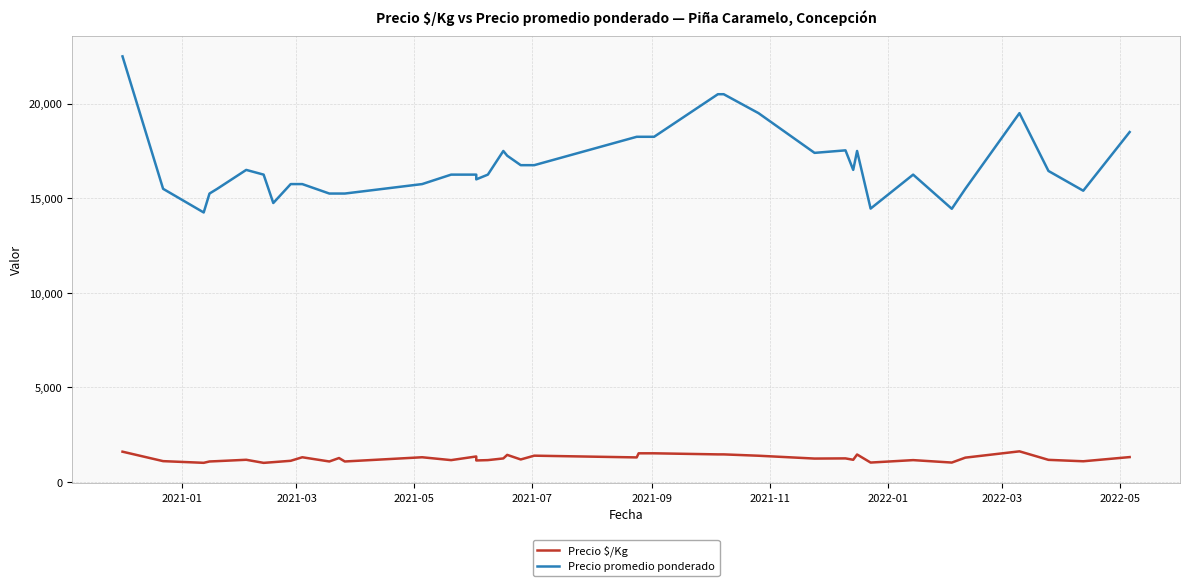

Reading left to right, transcribe all the data shown in this chart.

Precio $/Kg: 1607	1107	1018	1089	1107	1179	1016	1054	1125	1312	1089	1271	1089	1312	1161	1354	1143	1161	1250	1438	1196	1396	1304	1521	1521	1464	1464	1393	1243	1252	1179	1458	1032	1161	1032	1292	1625	1175	1100	1321
Precio promedio ponderado: 22500	15500	14250	15250	15500	16500	16250	14750	15750	15750	15250	15250	15250	15750	16250	16250	16000	16250	17500	17250	16750	16750	18250	18250	18250	20500	20500	19500	17400	17533	16500	17500	14455	16250	14444	15500	19500	16444	15400	18500